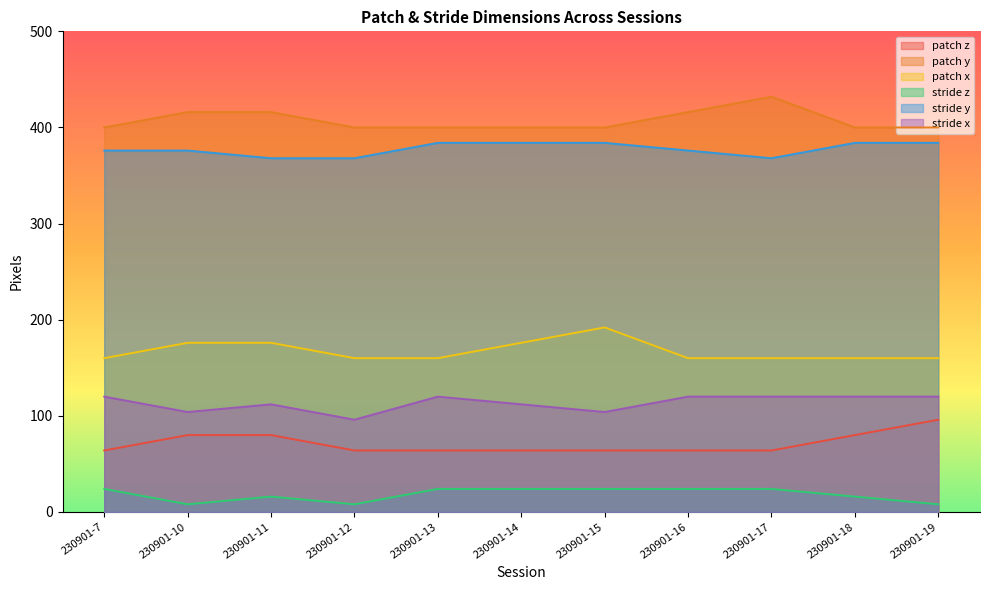

What is the minimum value for stride z?

8